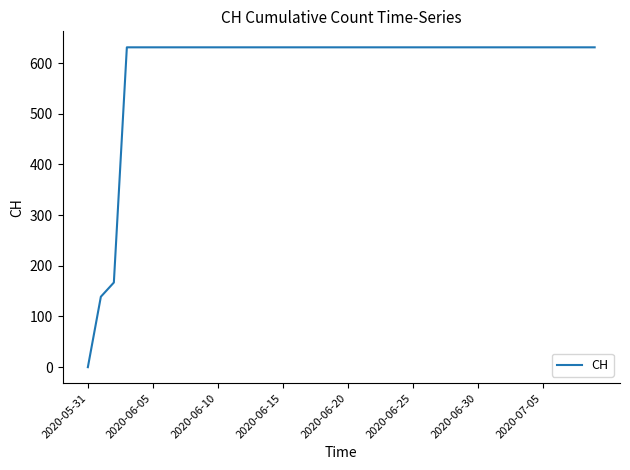

What is the difference between the maximum and minimum values?

631